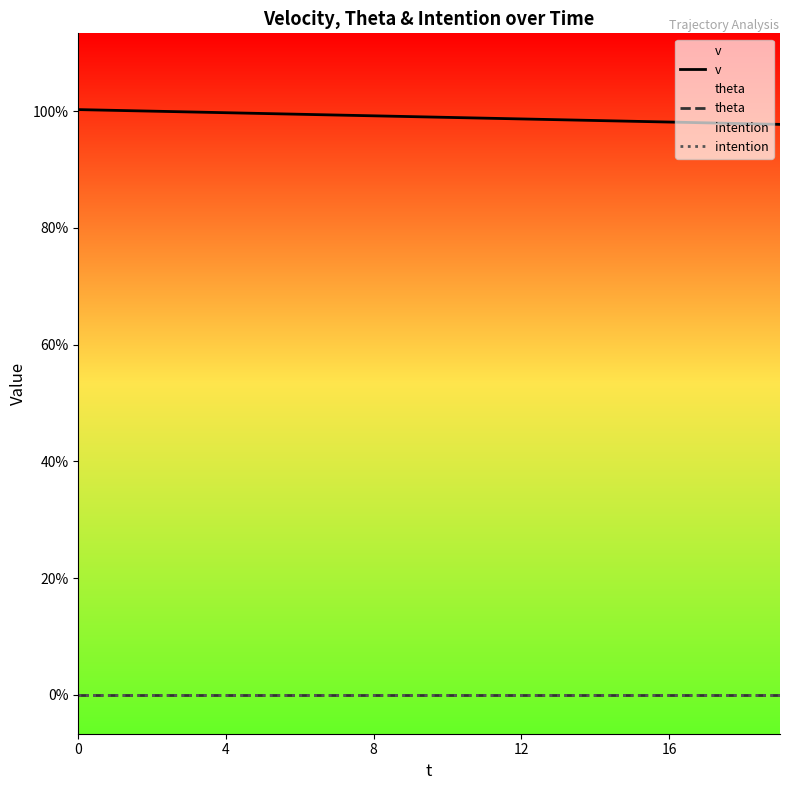

True or false: theta and v intersect in this chart.

False